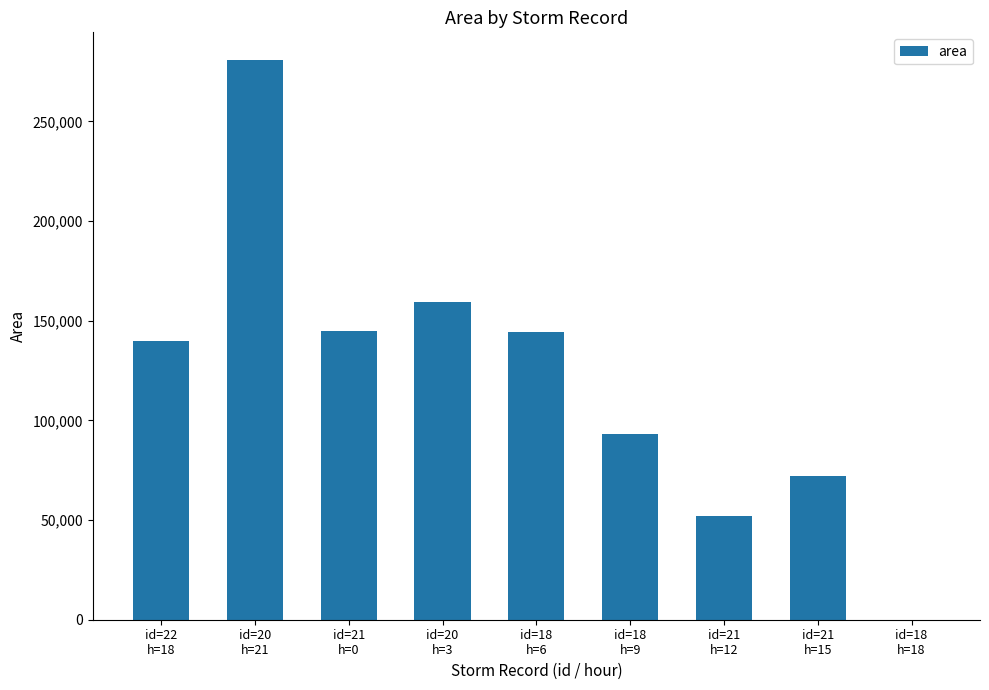

What is the sum of all values?

1086250